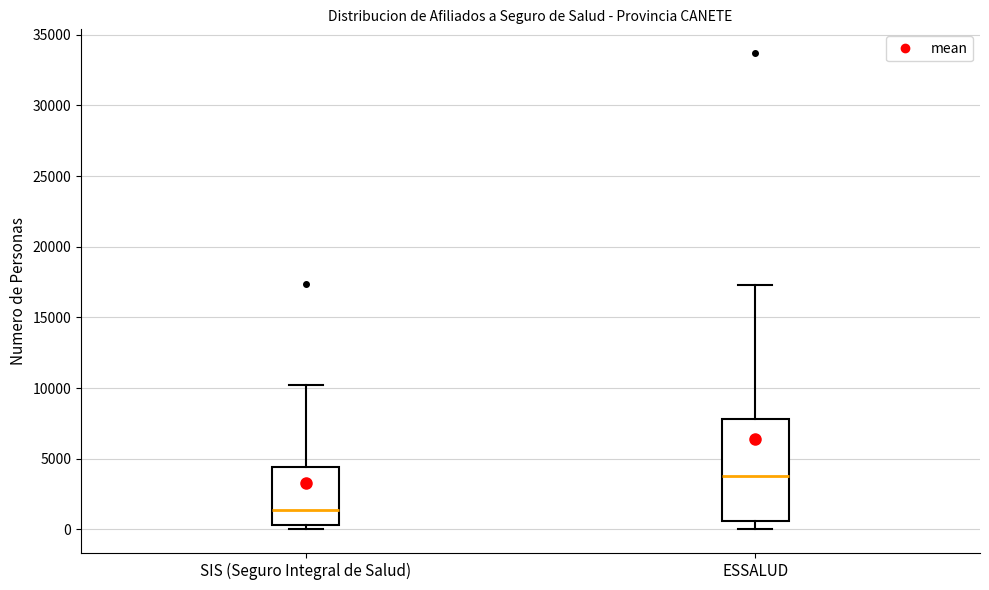

Reading left to right, read every box against the y-axis: the position of its median line, the range the box covers, and the ends of its whiskers. The values are not printed on the chart, so give them approximately, as read against the axis.

SIS (Seguro Integral de Salud): median 1500, box 500 to 4500, whiskers 0 to 10500
ESSALUD: median 4000, box 500 to 8000, whiskers 0 to 17500